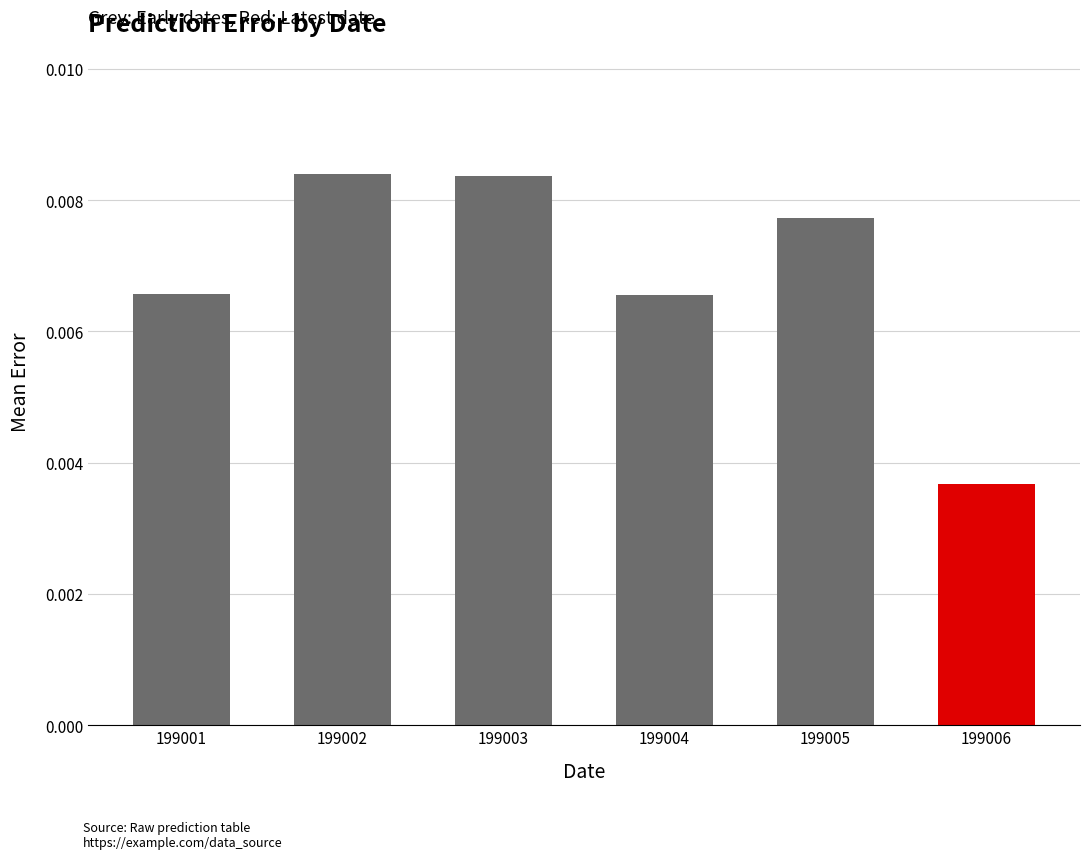

At which category does the chart reach its peak across all series?

199002